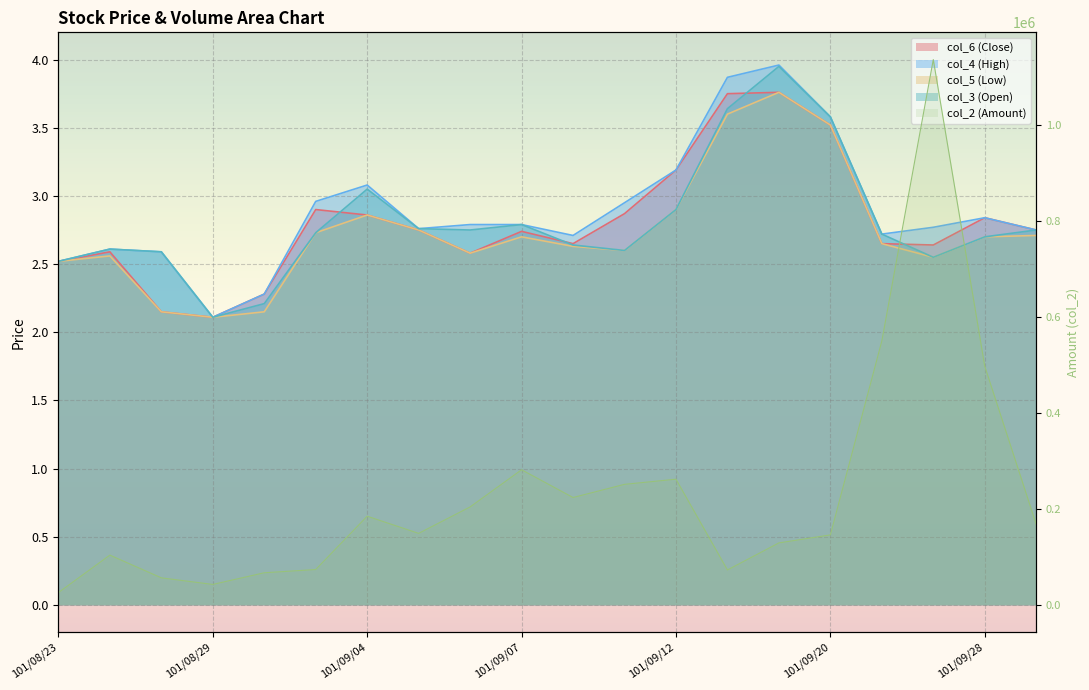

Reading right to left, list all the values displayed in this chart.

col_2 (Amount): 101/10/01=167440.0	101/09/28=497280.0	101/09/27=1136900.0	101/09/26=549950.0	101/09/20=145520.0	101/09/17=128820.0	101/09/14=72410.0	101/09/12=261700.0	101/09/11=250950.0	101/09/10=223490.0	101/09/07=281370.0	101/09/06=203830.0	101/09/05=148710.0	101/09/04=184500.0	101/09/03=73280.0	101/08/30=66540.0	101/08/29=42200.0	101/08/28=55950.0	101/08/27=103350.0	101/08/23=25200.0
col_3 (Open): 101/10/01=2.8	101/09/28=2.7	101/09/27=2.5	101/09/26=2.7	101/09/20=3.6	101/09/17=4.0	101/09/14=3.6	101/09/12=2.9	101/09/11=2.6	101/09/10=2.6	101/09/07=2.8	101/09/06=2.8	101/09/05=2.8	101/09/04=3.0	101/09/03=2.7	101/08/30=2.2	101/08/29=2.1	101/08/28=2.6	101/08/27=2.6	101/08/23=2.5
col_4 (High): 101/10/01=2.8	101/09/28=2.8	101/09/27=2.8	101/09/26=2.7	101/09/20=3.6	101/09/17=4.0	101/09/14=3.9	101/09/12=3.2	101/09/11=3.0	101/09/10=2.7	101/09/07=2.8	101/09/06=2.8	101/09/05=2.8	101/09/04=3.1	101/09/03=3.0	101/08/30=2.3	101/08/29=2.1	101/08/28=2.6	101/08/27=2.6	101/08/23=2.5
col_5 (Low): 101/10/01=2.7	101/09/28=2.7	101/09/27=2.5	101/09/26=2.6	101/09/20=3.5	101/09/17=3.8	101/09/14=3.6	101/09/12=2.9	101/09/11=2.6	101/09/10=2.6	101/09/07=2.7	101/09/06=2.6	101/09/05=2.8	101/09/04=2.9	101/09/03=2.7	101/08/30=2.1	101/08/29=2.1	101/08/28=2.1	101/08/27=2.6	101/08/23=2.5
col_6 (Close): 101/10/01=2.8	101/09/28=2.8	101/09/27=2.6	101/09/26=2.6	101/09/20=3.5	101/09/17=3.8	101/09/14=3.8	101/09/12=3.2	101/09/11=2.9	101/09/10=2.6	101/09/07=2.7	101/09/06=2.6	101/09/05=2.8	101/09/04=2.9	101/09/03=2.9	101/08/30=2.3	101/08/29=2.1	101/08/28=2.1	101/08/27=2.6	101/08/23=2.5